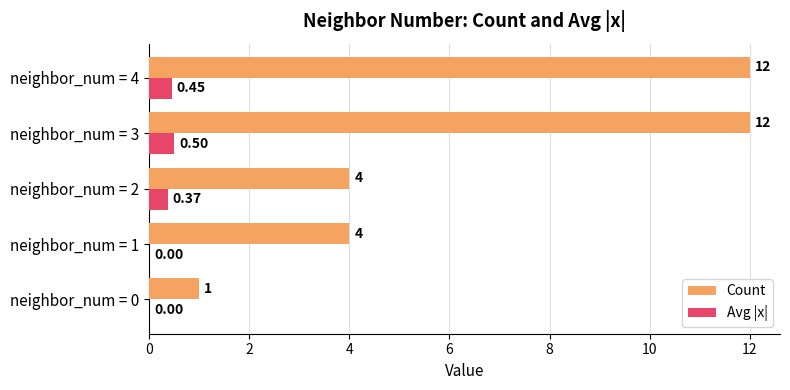

How many values in the Avg |x| series exceed 0?

3